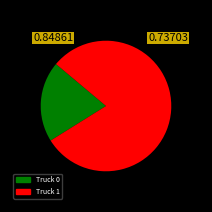

Which has a higher value, Truck 1 or Truck 0?

Truck 1